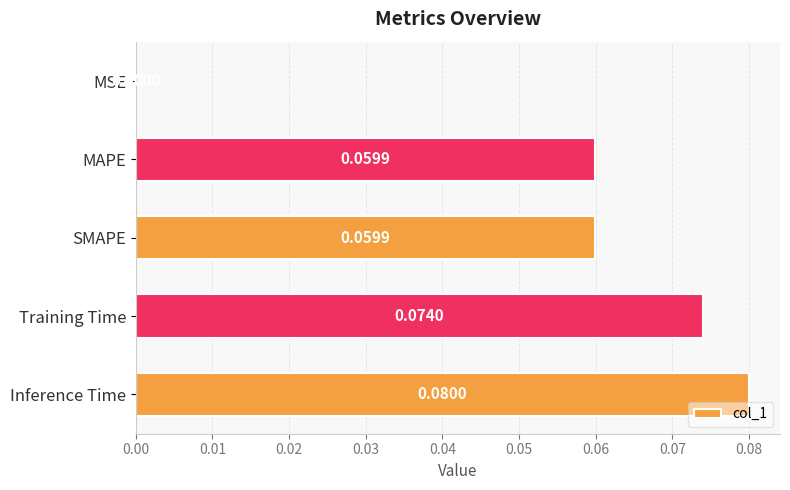

Count the number of categories in the chart.

5